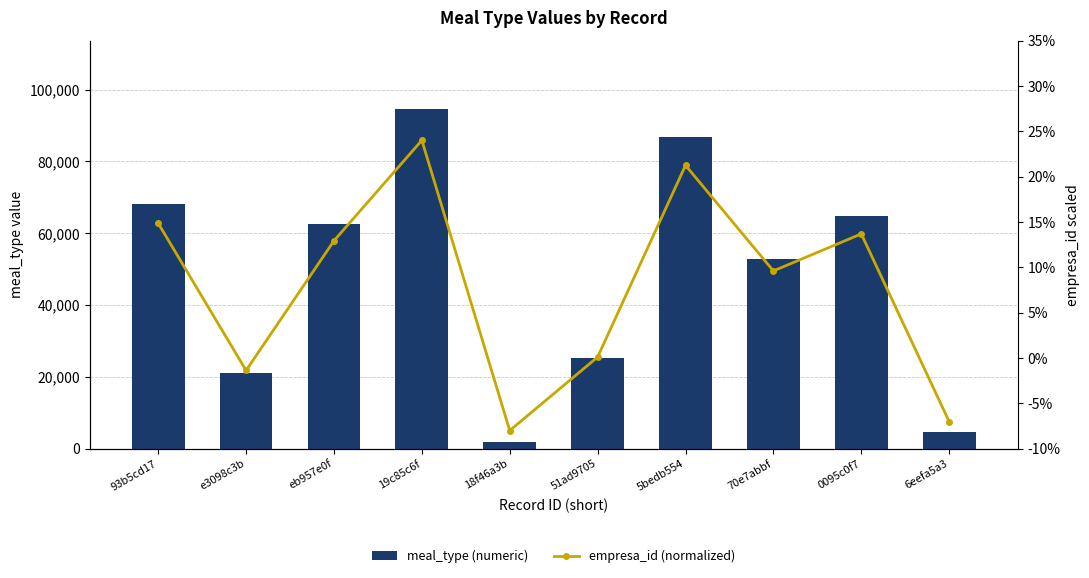

What is the difference between the highest and lowest values at 0095c0f7?

64736.3